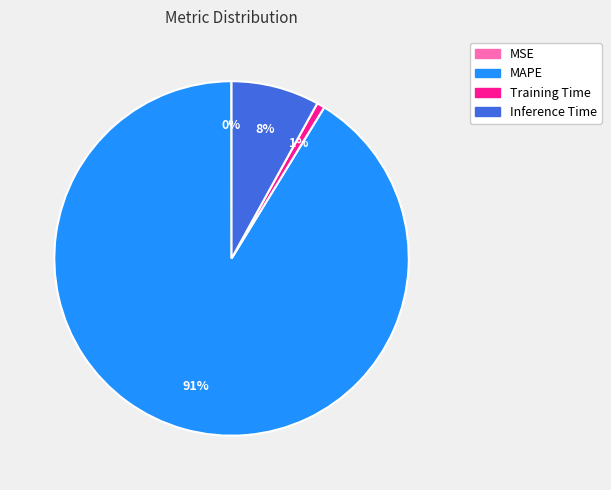

Which category has the biggest portion of the pie?

MAPE